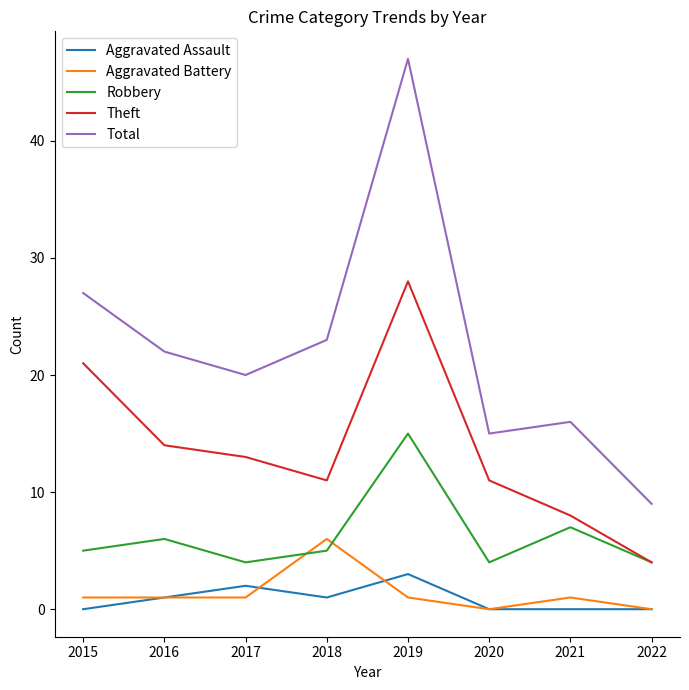

Rank the series by their maximum value, from highest to lowest.

Total, Theft, Robbery, Aggravated Battery, Aggravated Assault